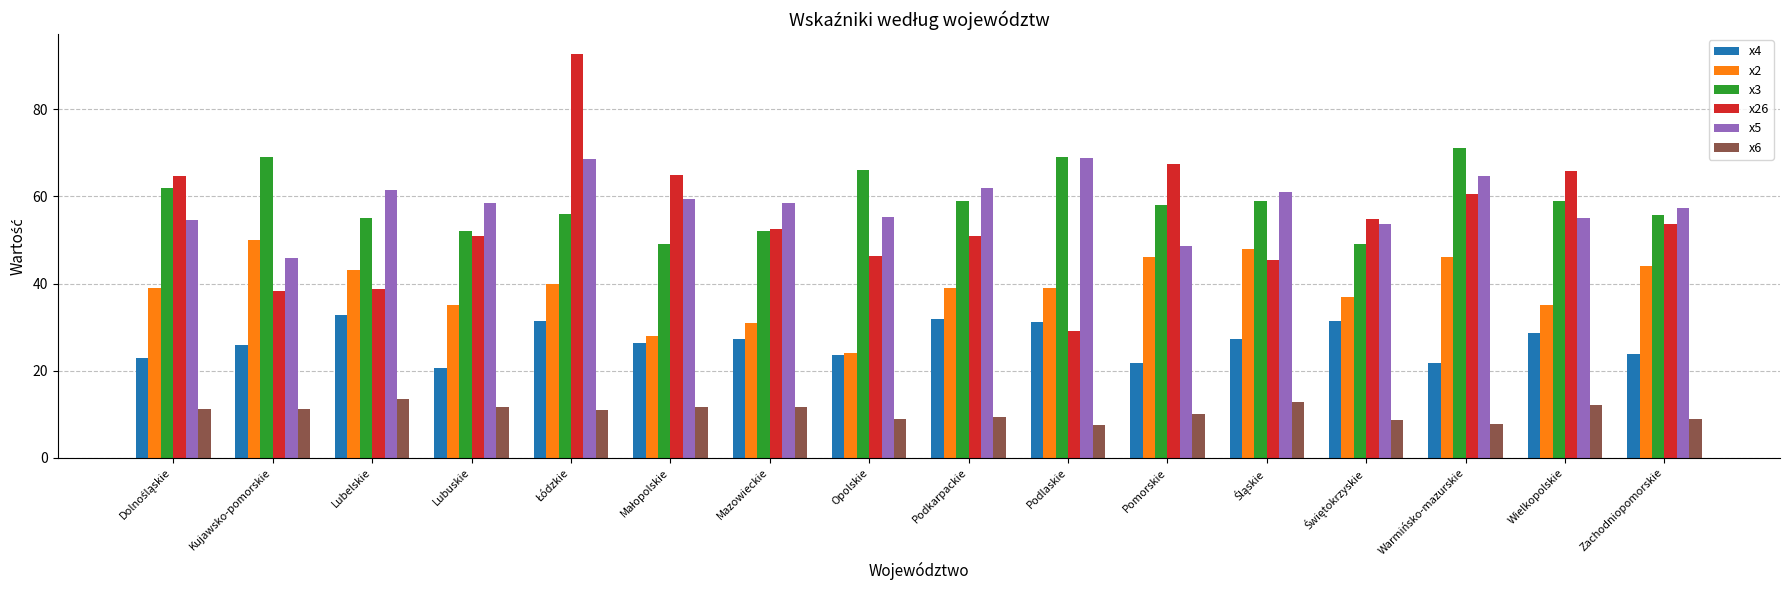

What are all the series names shown in the legend?

x4, x2, x3, x26, x5, x6